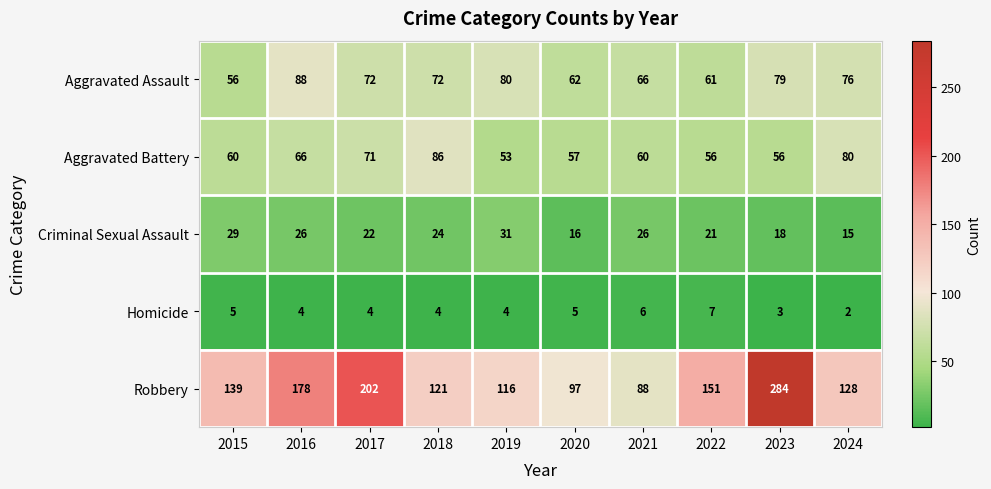

Is it true that Aggravated Assault equals 72 at 2017?

True